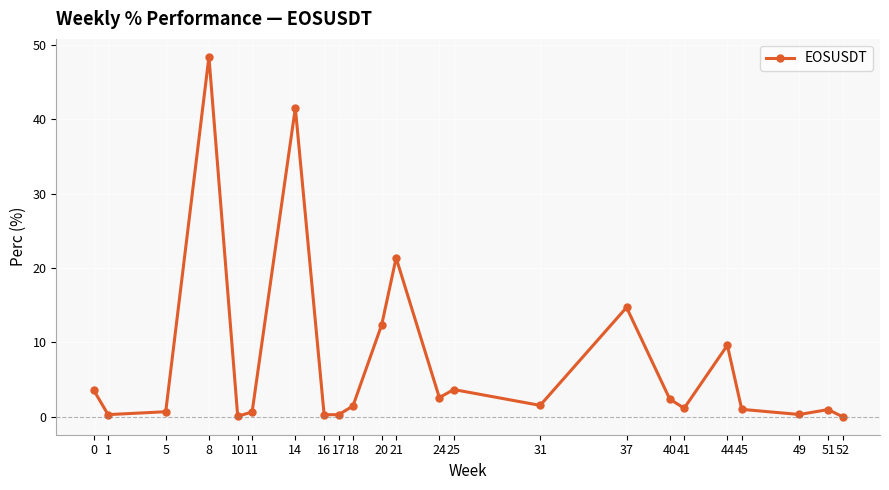

At which category does the chart reach its peak across all series?

8